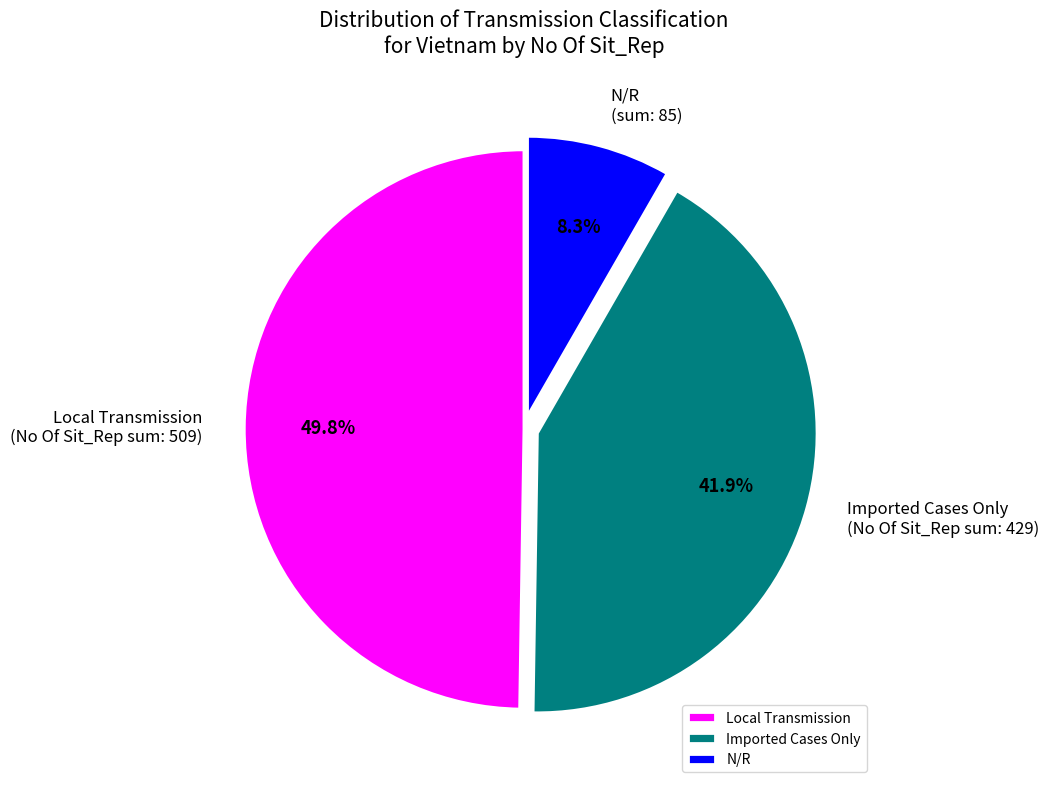

To the nearest percent, what is the difference between the largest and smallest slice percentages?

41%